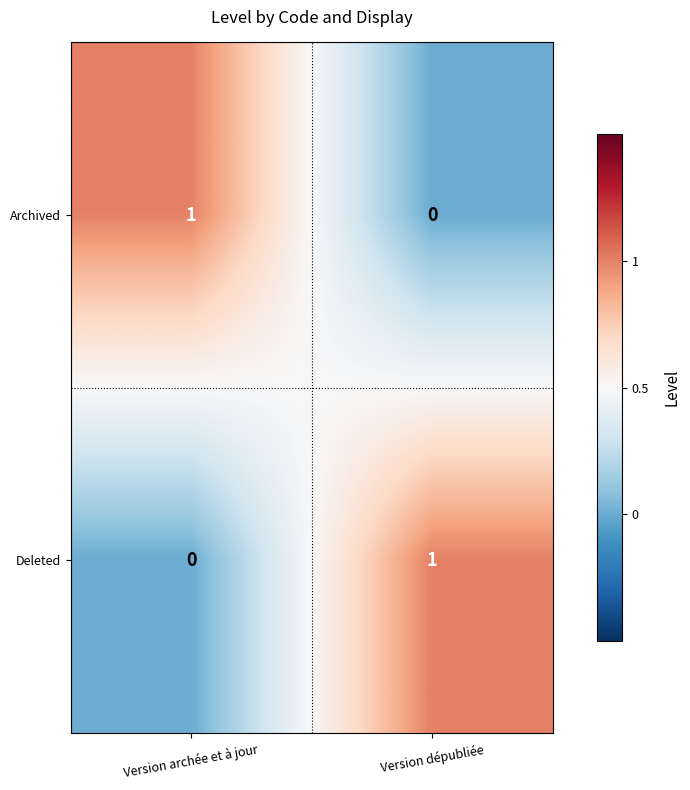

At Version dépubliée, list the series in order from largest to smallest.

Deleted, Archived